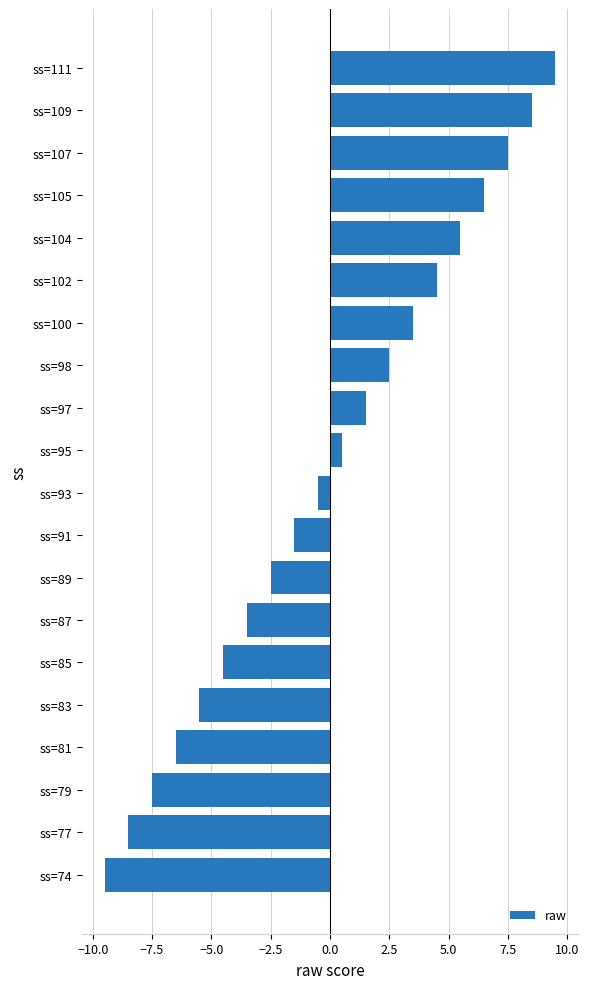

True or false: the data shows -2.5 at ss=89.

True